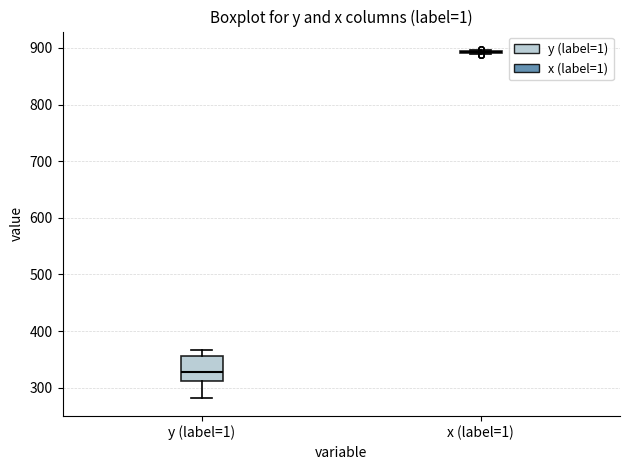

Reading left to right, read every box against the y-axis: the position of its median line, the range the box covers, and the ends of its whiskers. The values are not printed on the chart, so give them approximately, as read against the axis.

y (label=1): median 330, box 310 to 360, whiskers 280 to 370
x (label=1): box collapsed to a line at 890, whiskers 890 to 900